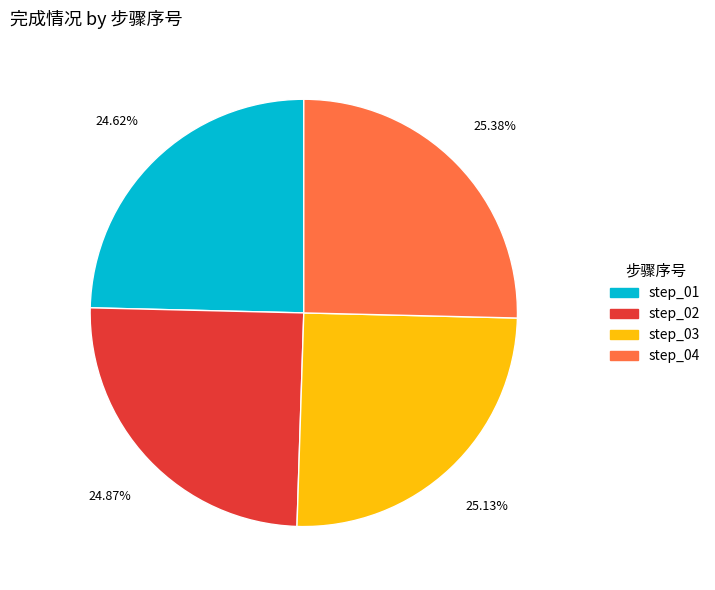

Does step_02 represent more than half of the total?

No